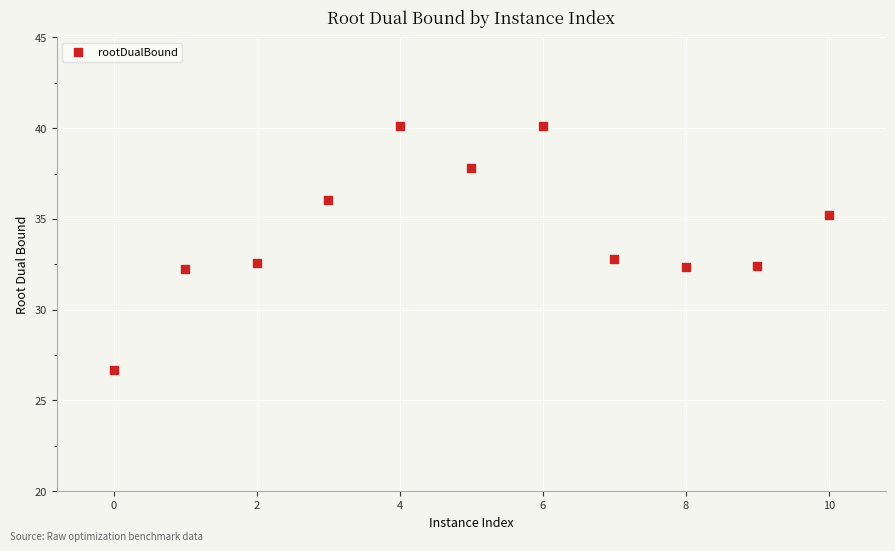

What is the average X value?

5.0